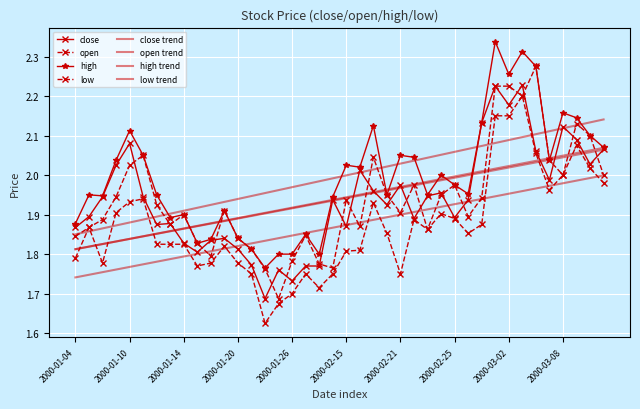

What is the label of the 1st point from the right?

2000-03-13